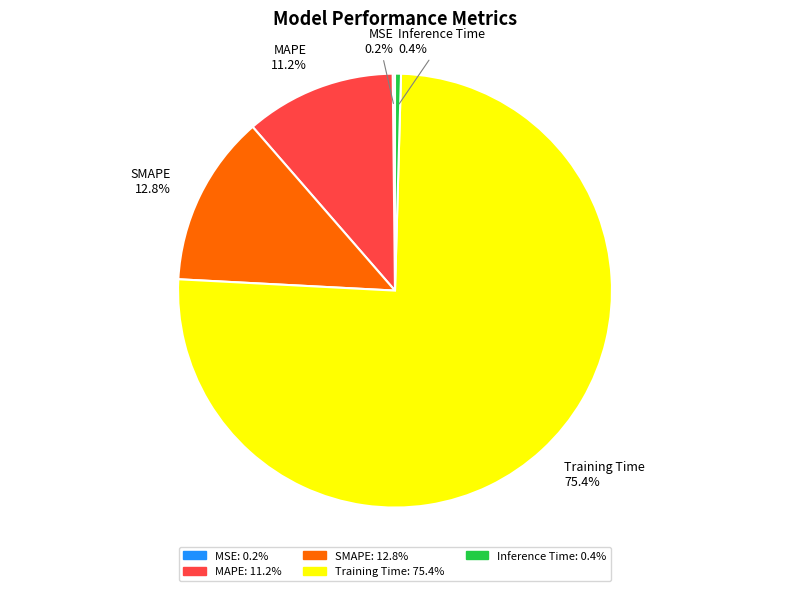

Which has a higher value, Inference Time or MAPE?

MAPE